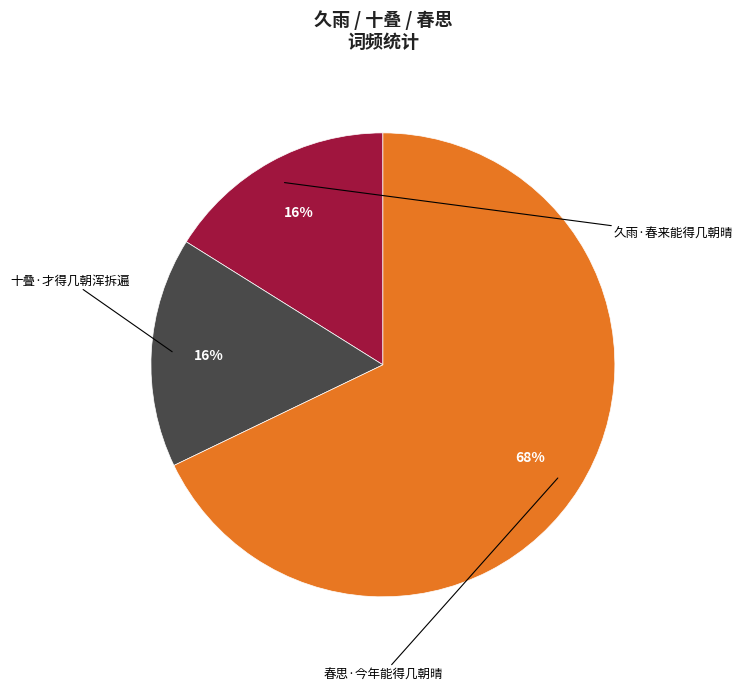

To the nearest percent, what is the average slice percentage?

33%